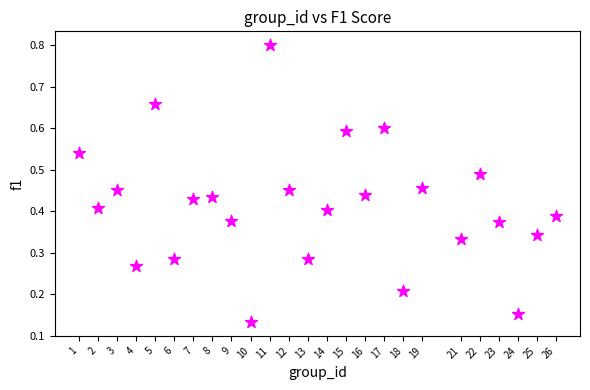

Count the number of points in this scatter plot.

25